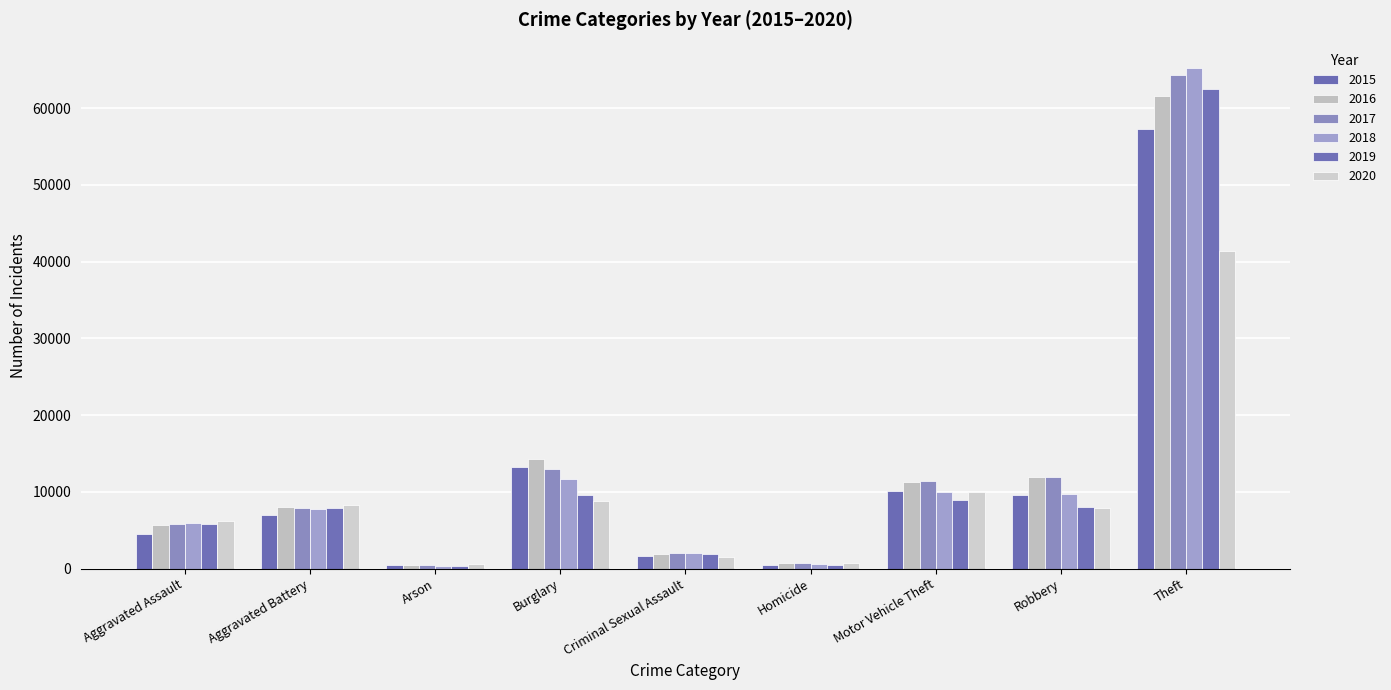

What is the difference between the highest and lowest values at Aggravated Battery?

1302